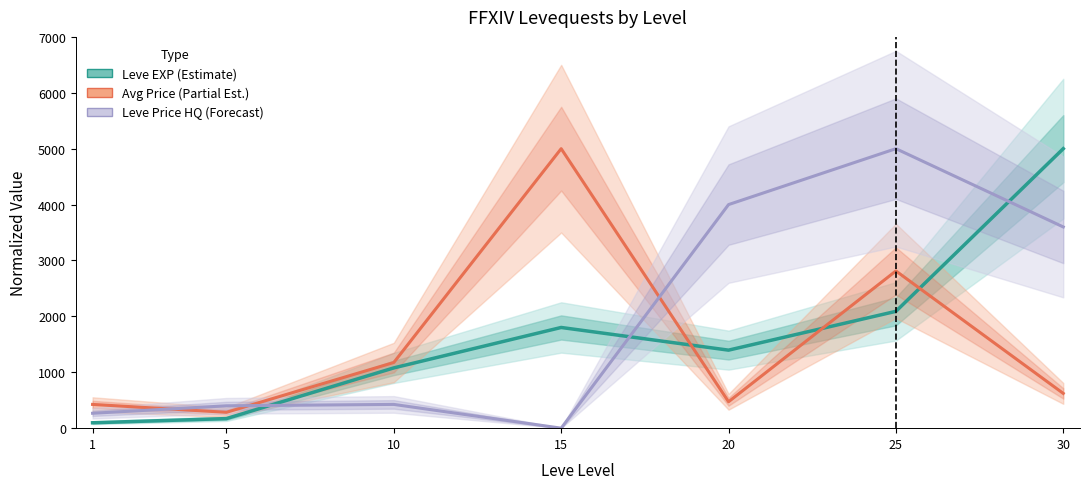

Which series has the largest range (max minus min)?

Leve Price HQ (Forecast)